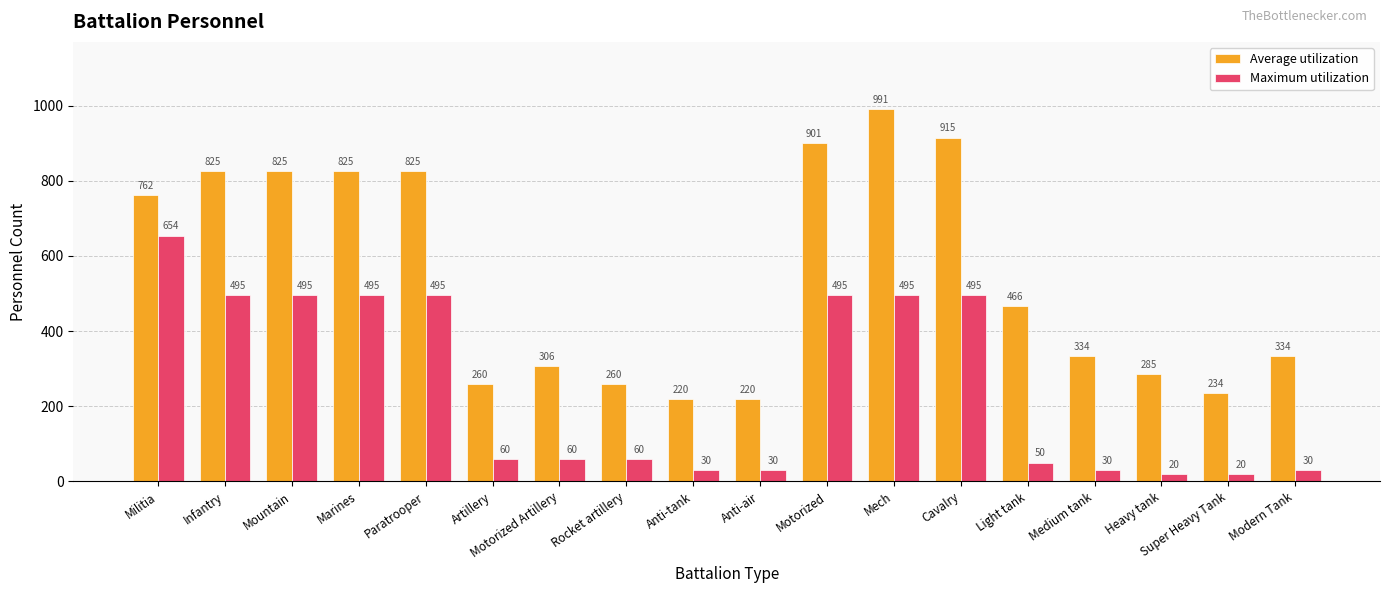

Rank the series by their maximum value, from highest to lowest.

Average utilization, Maximum utilization